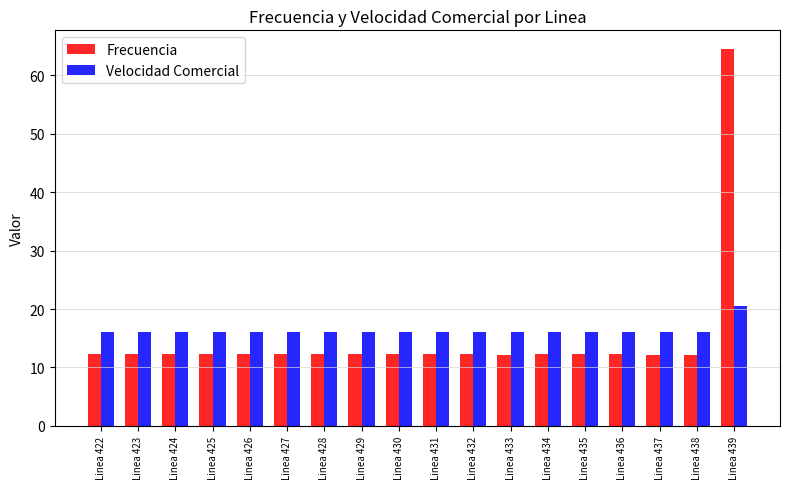

Read the Frecuencia value at Linea 430.

12.2